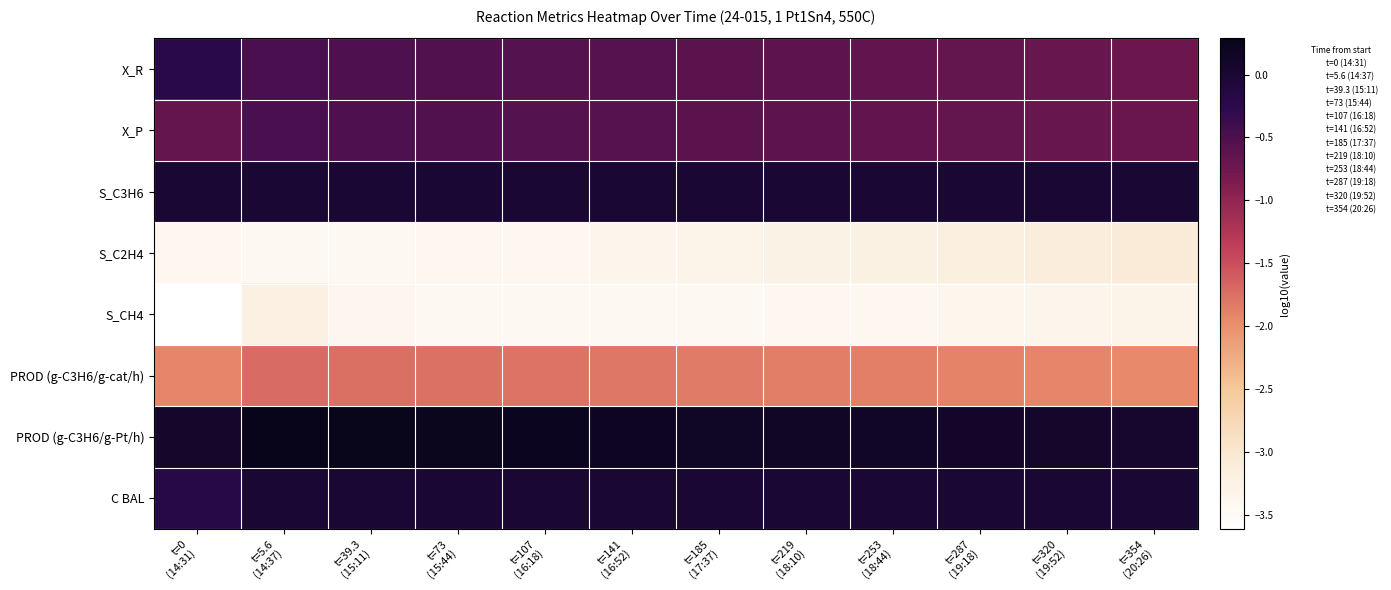

Reading left to right, list all the values displayed in this chart.

X_R: t=0
(14:31)=-0.2	t=5.6
(14:37)=-0.5	t=39.3
(15:11)=-0.5	t=73
(15:44)=-0.5	t=107
(16:18)=-0.6	t=141
(16:52)=-0.6	t=185
(17:37)=-0.6	t=219
(18:10)=-0.6	t=253
(18:44)=-0.7	t=287
(19:18)=-0.7	t=320
(19:52)=-0.7	t=354
(20:26)=-0.7
X_P: t=0
(14:31)=-0.7	t=5.6
(14:37)=-0.5	t=39.3
(15:11)=-0.5	t=73
(15:44)=-0.5	t=107
(16:18)=-0.6	t=141
(16:52)=-0.6	t=185
(17:37)=-0.6	t=219
(18:10)=-0.6	t=253
(18:44)=-0.6	t=287
(19:18)=-0.7	t=320
(19:52)=-0.7	t=354
(20:26)=-0.7
S_C3H6: t=0
(14:31)=-0.0	t=5.6
(14:37)=-0.0	t=39.3
(15:11)=-0.0	t=73
(15:44)=-0.0	t=107
(16:18)=-0.0	t=141
(16:52)=-0.0	t=185
(17:37)=-0.0	t=219
(18:10)=-0.0	t=253
(18:44)=-0.0	t=287
(19:18)=-0.0	t=320
(19:52)=-0.0	t=354
(20:26)=-0.0
S_C2H4: t=0
(14:31)=-3.4	t=5.6
(14:37)=-3.4	t=39.3
(15:11)=-3.4	t=73
(15:44)=-3.4	t=107
(16:18)=-3.4	t=141
(16:52)=-3.3	t=185
(17:37)=-3.3	t=219
(18:10)=-3.3	t=253
(18:44)=-3.2	t=287
(19:18)=-3.2	t=320
(19:52)=-3.1	t=354
(20:26)=-3.1
S_CH4: t=0
(14:31)=-3.6	t=5.6
(14:37)=-3.2	t=39.3
(15:11)=-3.4	t=73
(15:44)=-3.4	t=107
(16:18)=-3.4	t=141
(16:52)=-3.4	t=185
(17:37)=-3.4	t=219
(18:10)=-3.4	t=253
(18:44)=-3.4	t=287
(19:18)=-3.4	t=320
(19:52)=-3.3	t=354
(20:26)=-3.3
PROD (g-C3H6/g-cat/h): t=0
(14:31)=-1.9	t=5.6
(14:37)=-1.7	t=39.3
(15:11)=-1.7	t=73
(15:44)=-1.8	t=107
(16:18)=-1.8	t=141
(16:52)=-1.8	t=185
(17:37)=-1.8	t=219
(18:10)=-1.9	t=253
(18:44)=-1.9	t=287
(19:18)=-1.9	t=320
(19:52)=-1.9	t=354
(20:26)=-1.9
PROD (g-C3H6/g-Pt/h): t=0
(14:31)=0.1	t=5.6
(14:37)=0.3	t=39.3
(15:11)=0.3	t=73
(15:44)=0.2	t=107
(16:18)=0.2	t=141
(16:52)=0.2	t=185
(17:37)=0.2	t=219
(18:10)=0.1	t=253
(18:44)=0.1	t=287
(19:18)=0.1	t=320
(19:52)=0.1	t=354
(20:26)=0.1
C BAL: t=0
(14:31)=-0.2	t=5.6
(14:37)=0.0	t=39.3
(15:11)=-0.0	t=73
(15:44)=-0.0	t=107
(16:18)=0.0	t=141
(16:52)=0.0	t=185
(17:37)=-0.0	t=219
(18:10)=-0.0	t=253
(18:44)=0.0	t=287
(19:18)=0.0	t=320
(19:52)=0.0	t=354
(20:26)=0.0